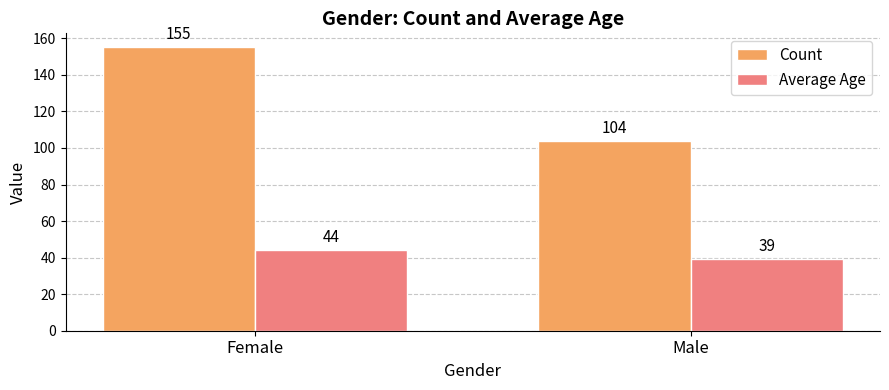

Which series has the largest range (max minus min)?

Count